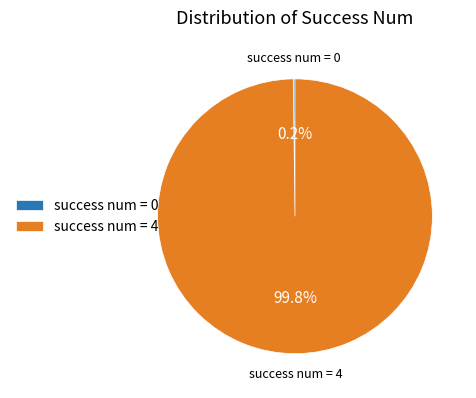

Is there a majority slice in this chart?

Yes